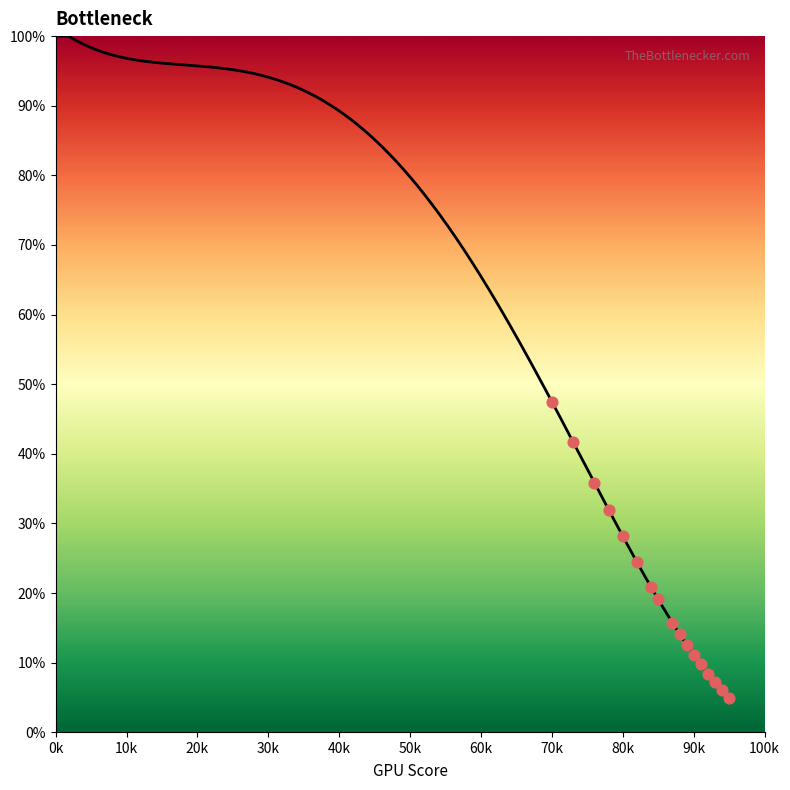

Approximately how many times larger is the value at 30 compared to 50?

1.2